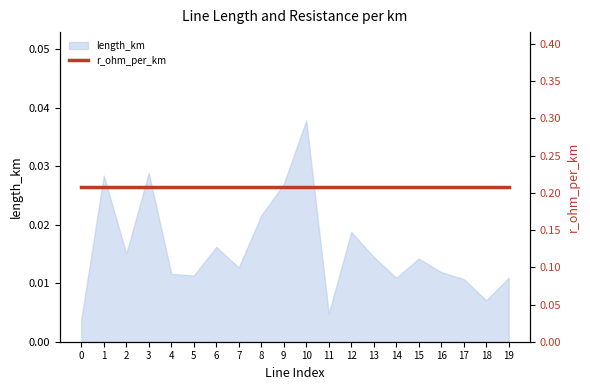

At which category does the chart reach its peak across all series?

10